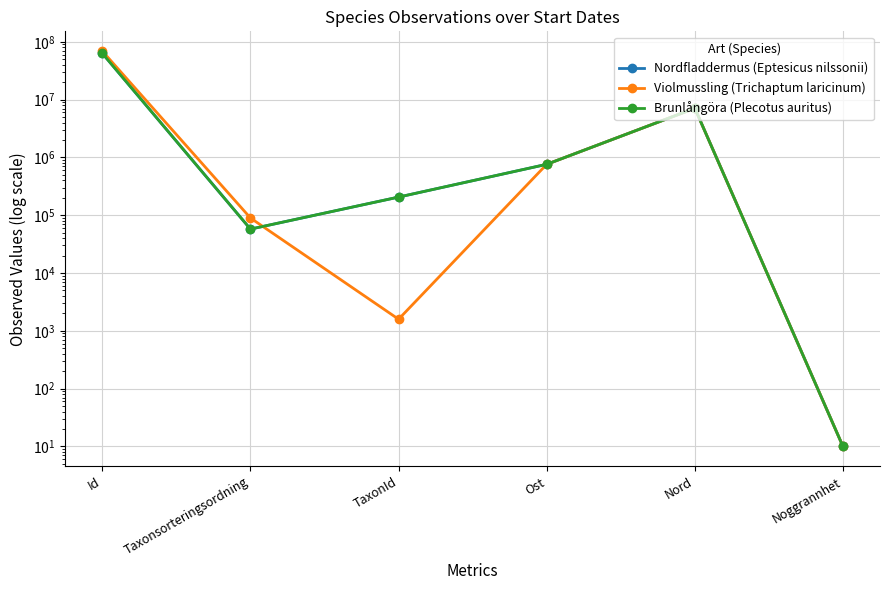

What is the total value across all series at Ost?

2279588.1